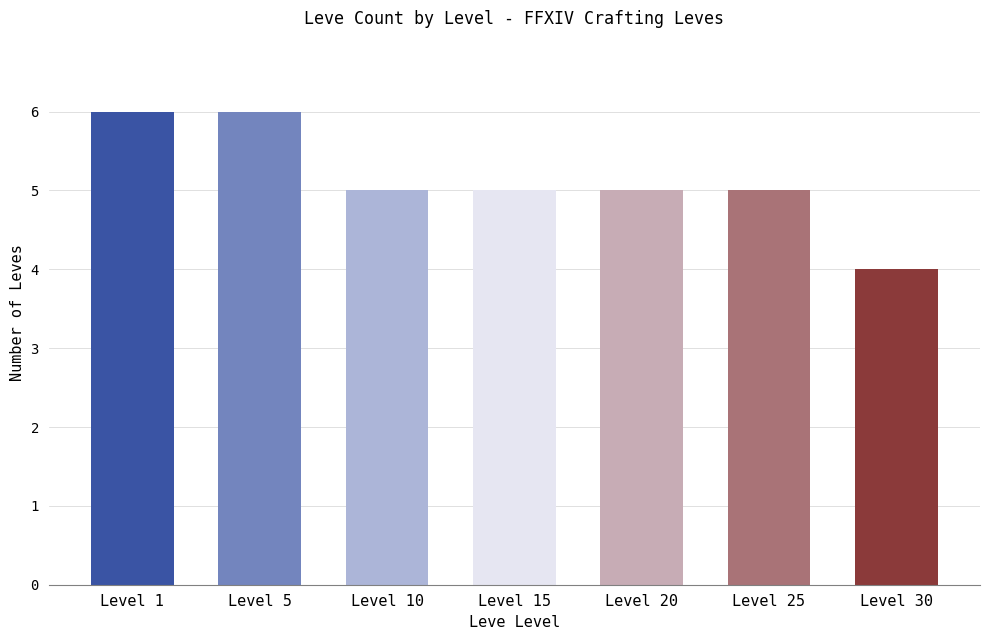

Reading left to right, extract all data points from this chart.

Level 1=6	Level 5=6	Level 10=5	Level 15=5	Level 20=5	Level 25=5	Level 30=4